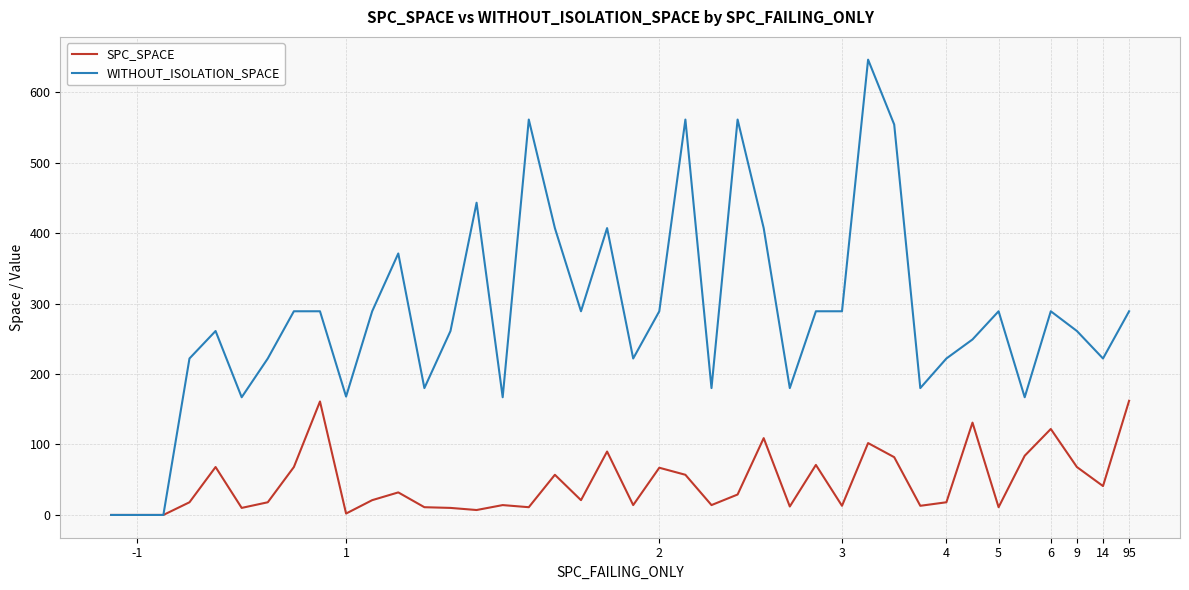

Which series has the largest total across all categories?

WITHOUT_ISOLATION_SPACE